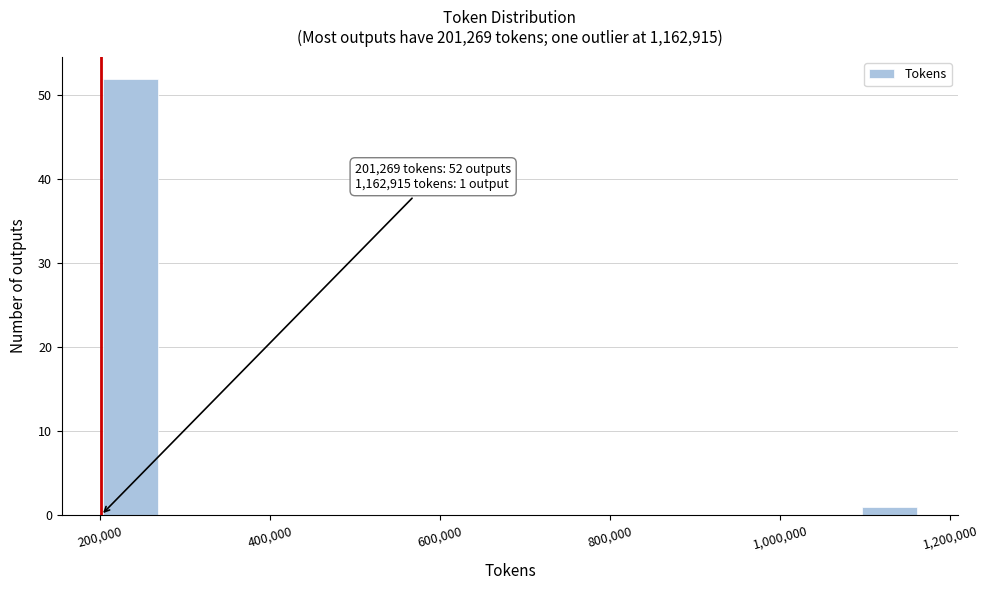

Read against the x-axis, roughly where is the centre of the tallest bar?

240000